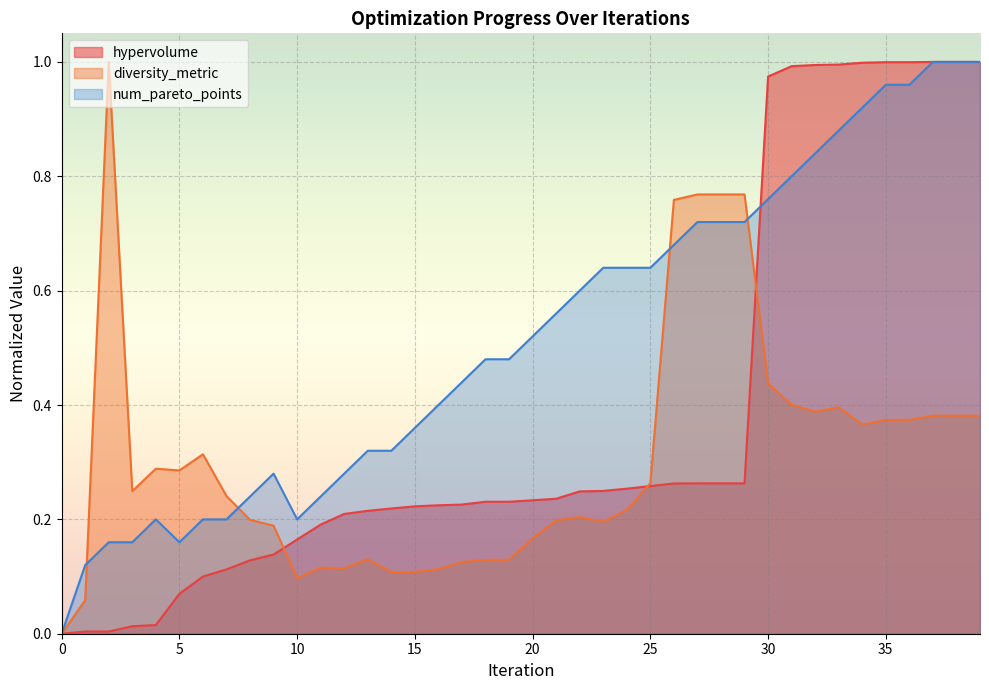

Which series changed the most between 5 and 35?

hypervolume